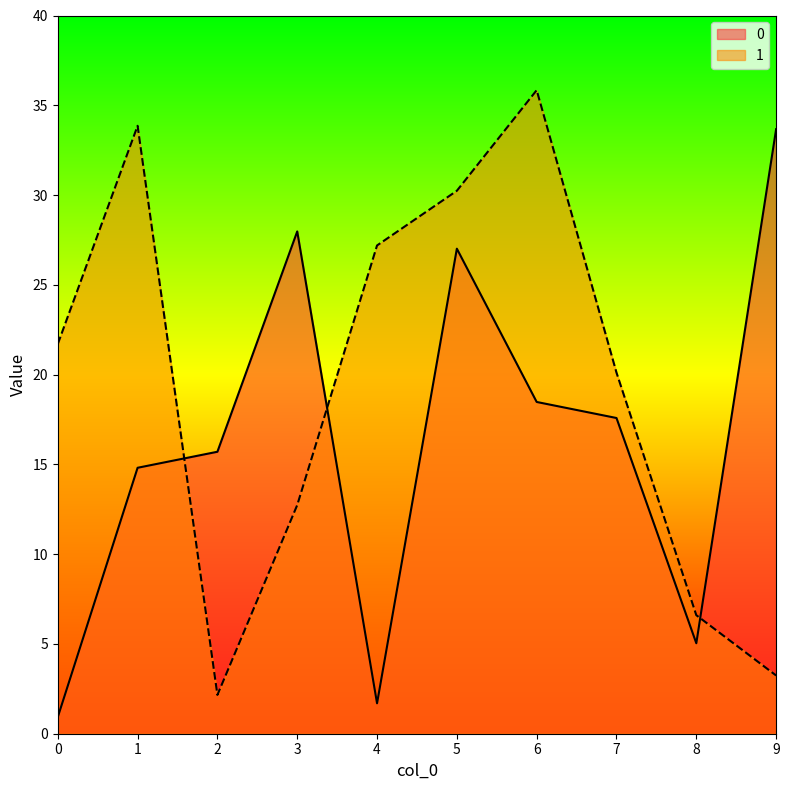

At which label does 0 reach its peak?

9